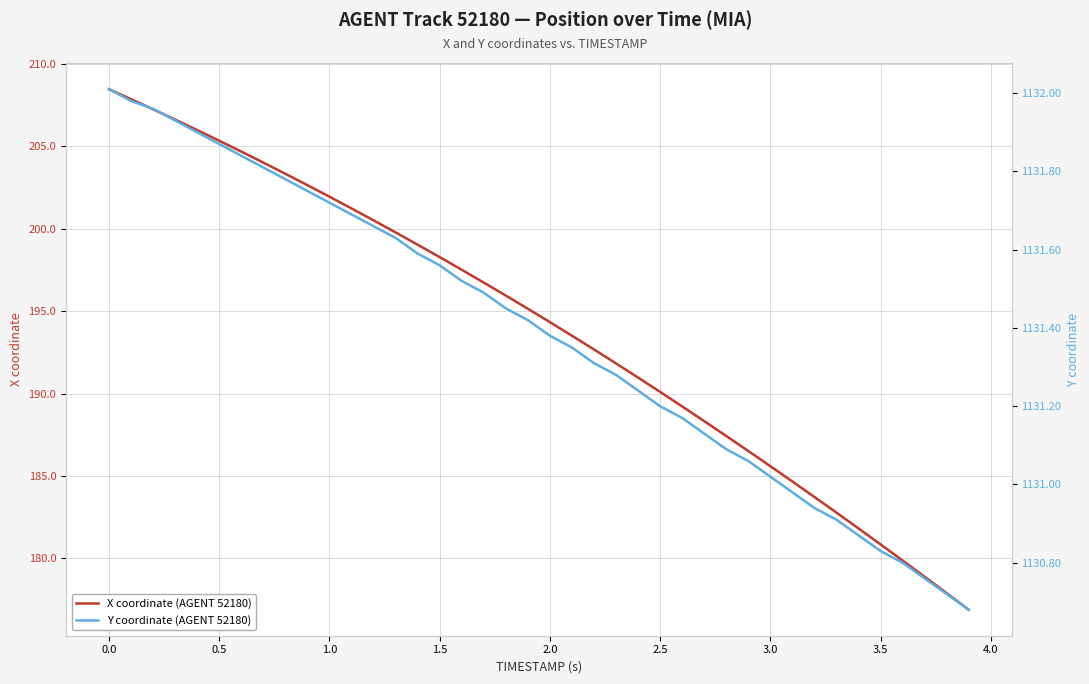

What is the minimum value for X coordinate (AGENT 52180)?

176.9